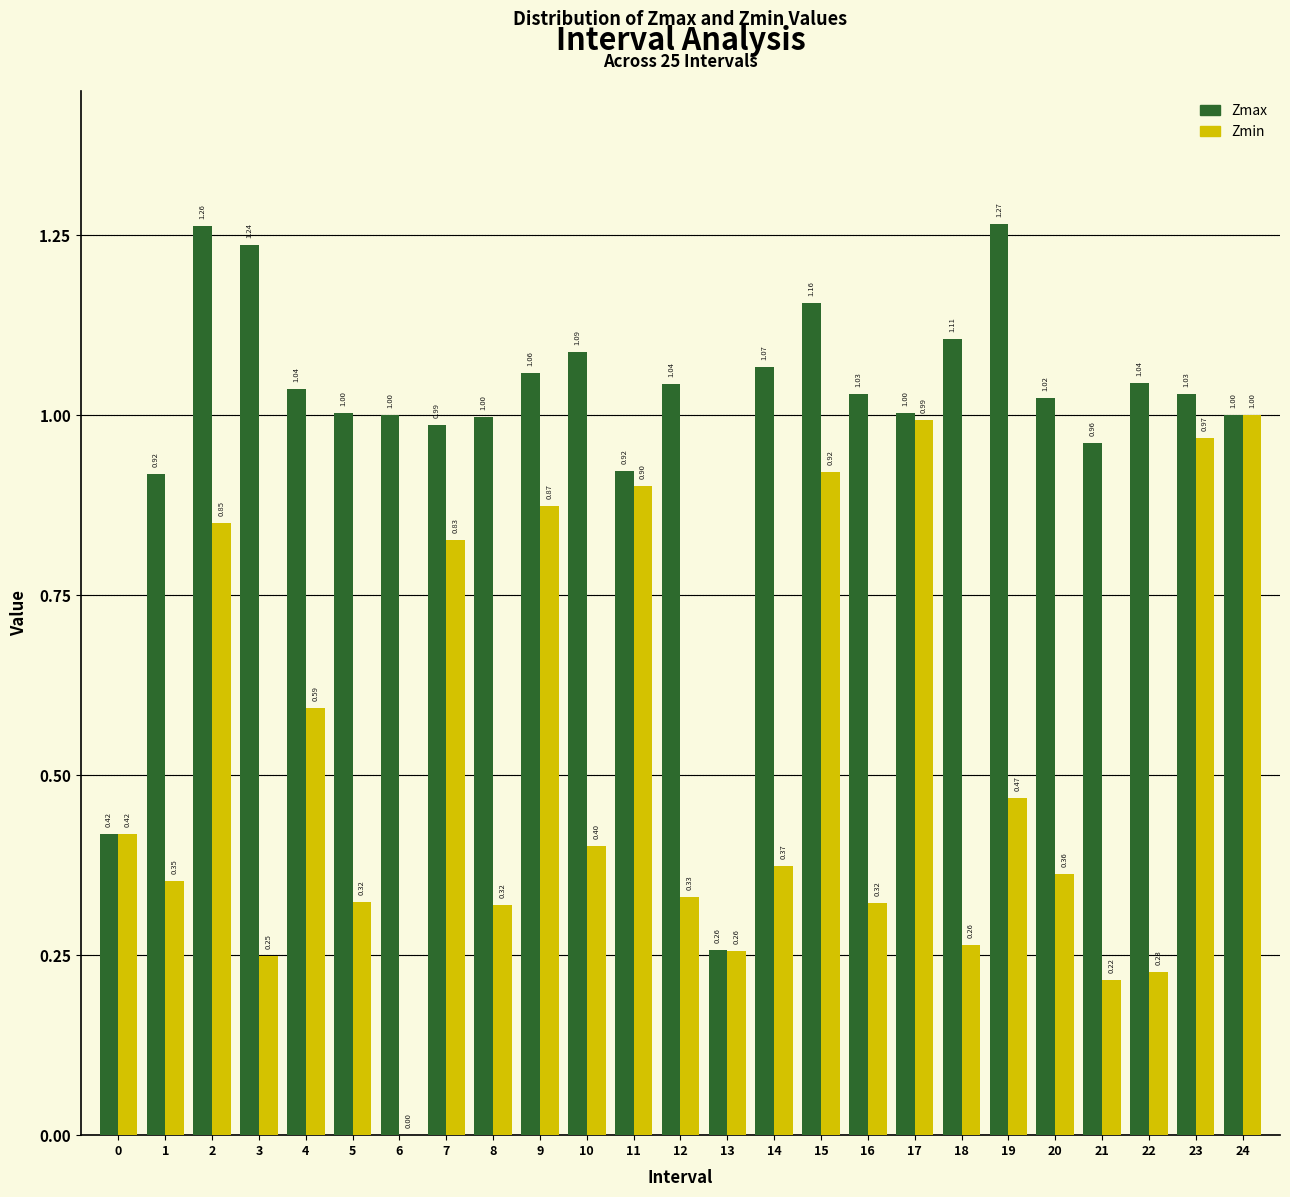

Which series changed the most between 2 and 5?

Zmin